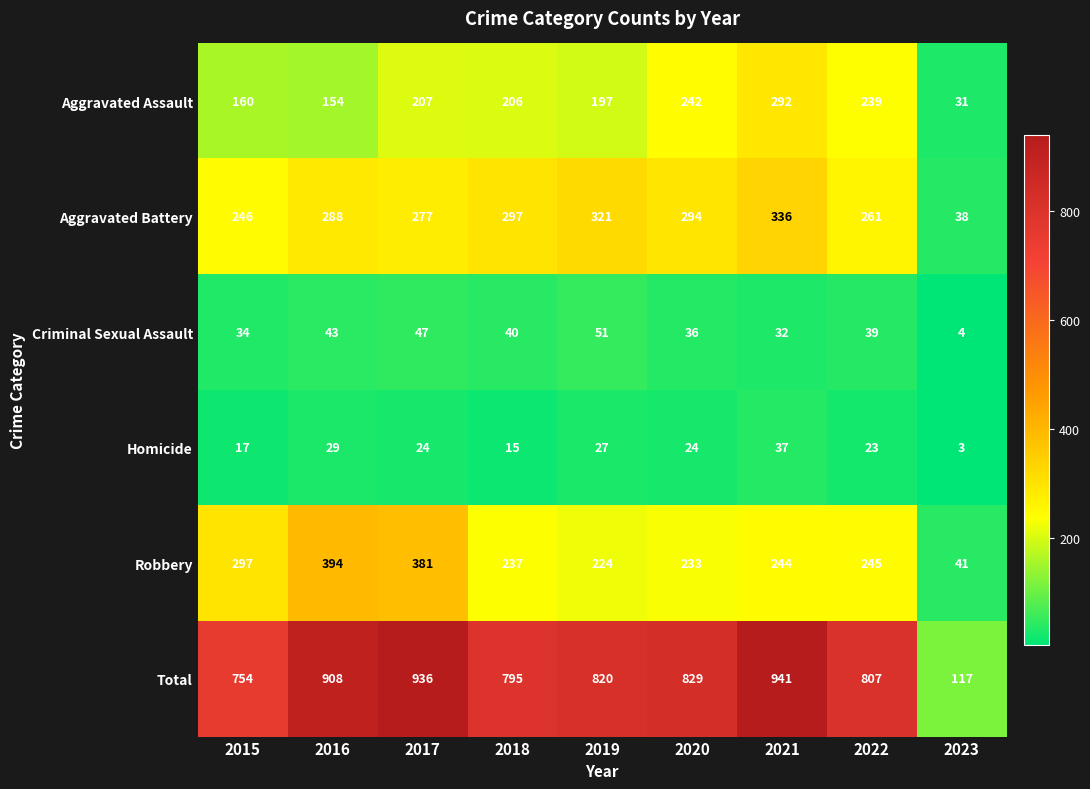

Count the number of data series in this chart.

6